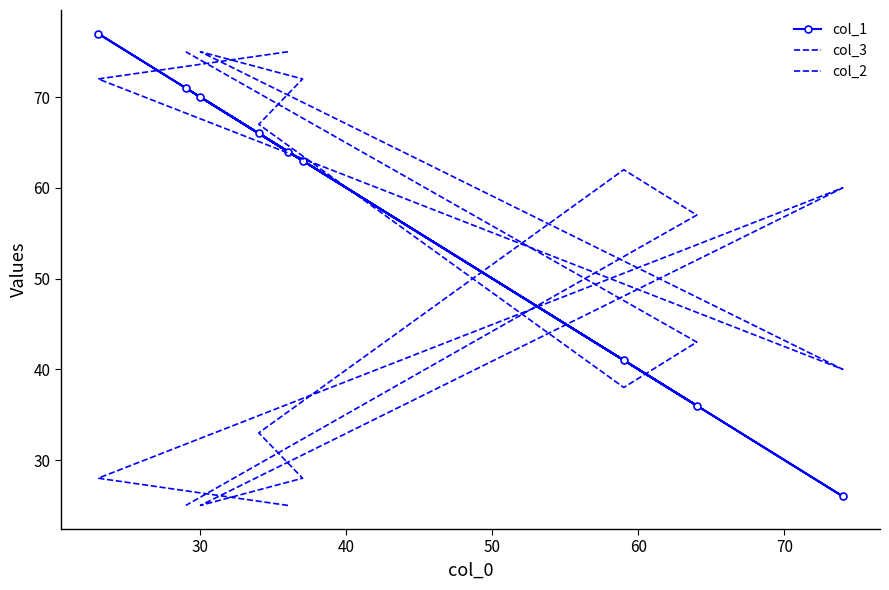

What is the spread (max minus min) of values at 40?

34